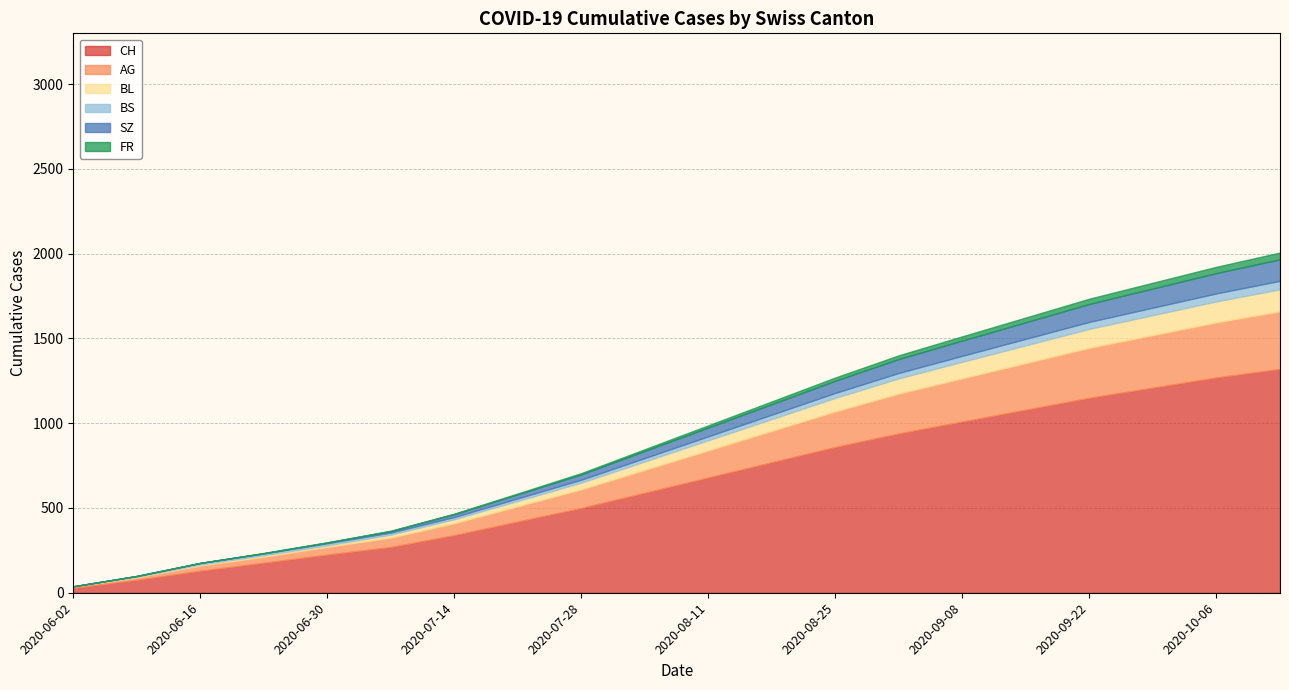

Does the chart have visible grid lines?

Yes